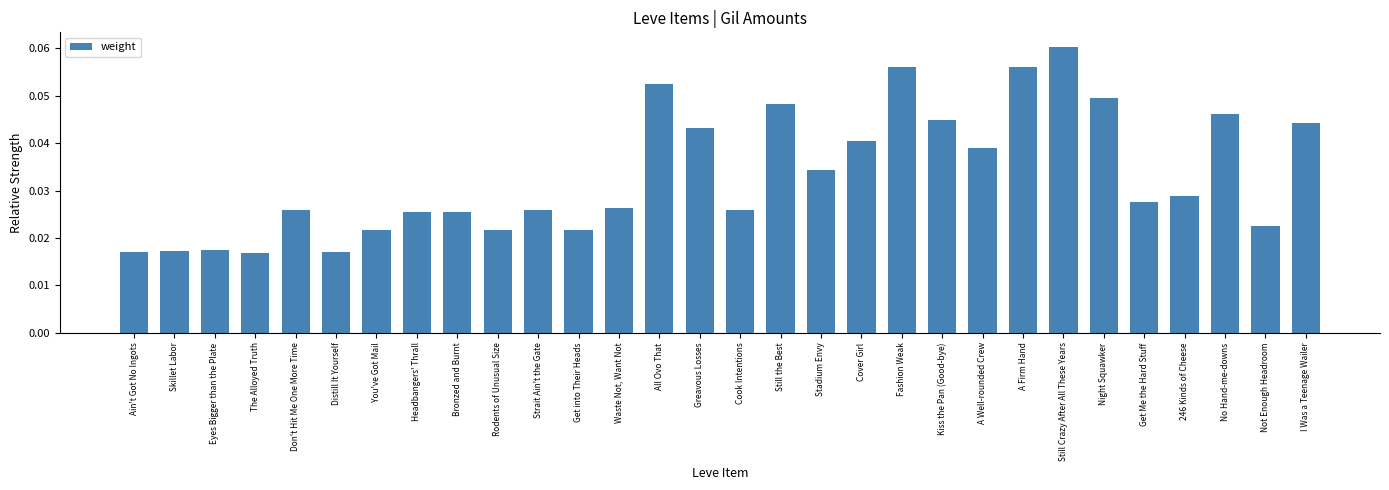

What is the label of the 5th bar from the left?

Don't Hit Me One More Time